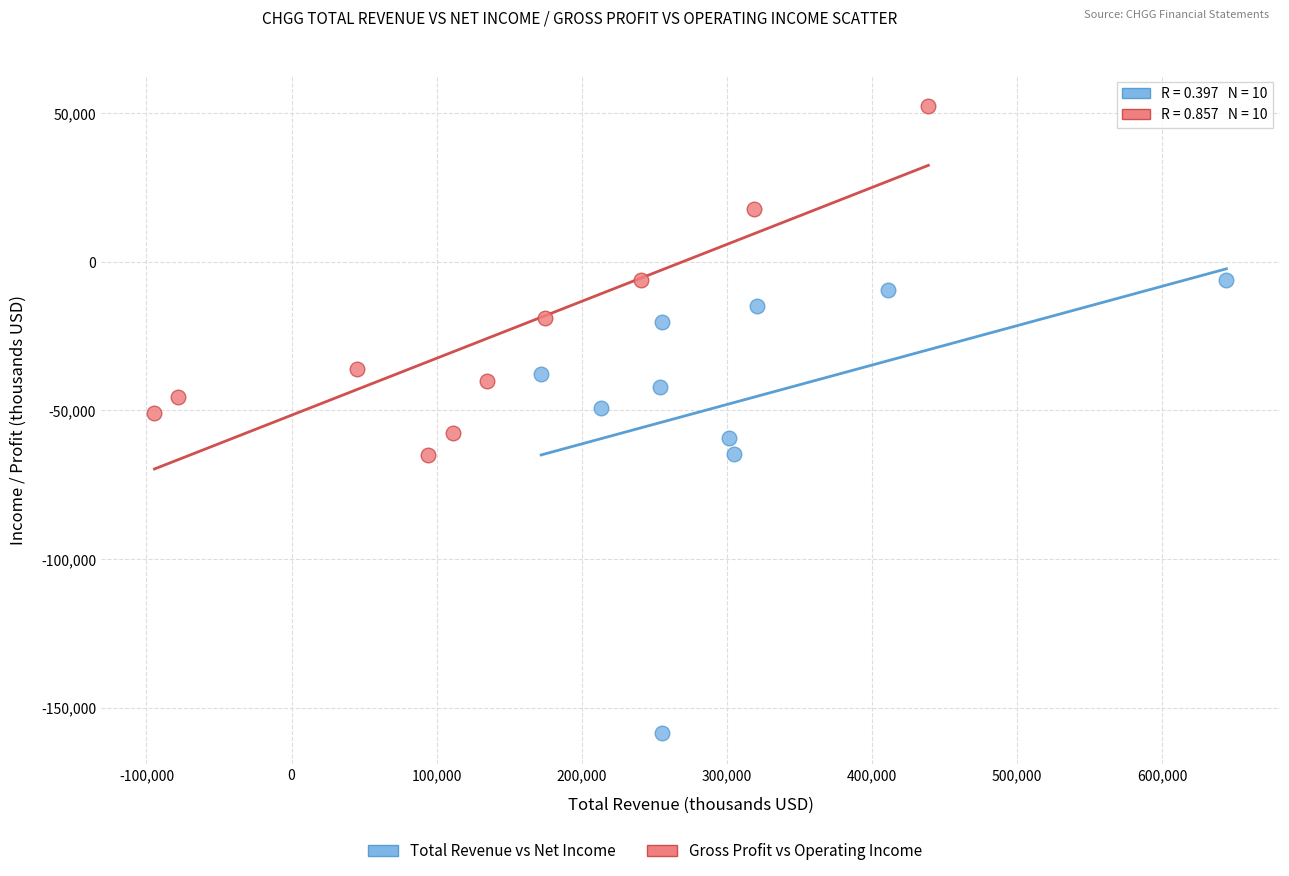

Which series reaches the maximum Y coordinate?

Gross Profit vs Operating Income